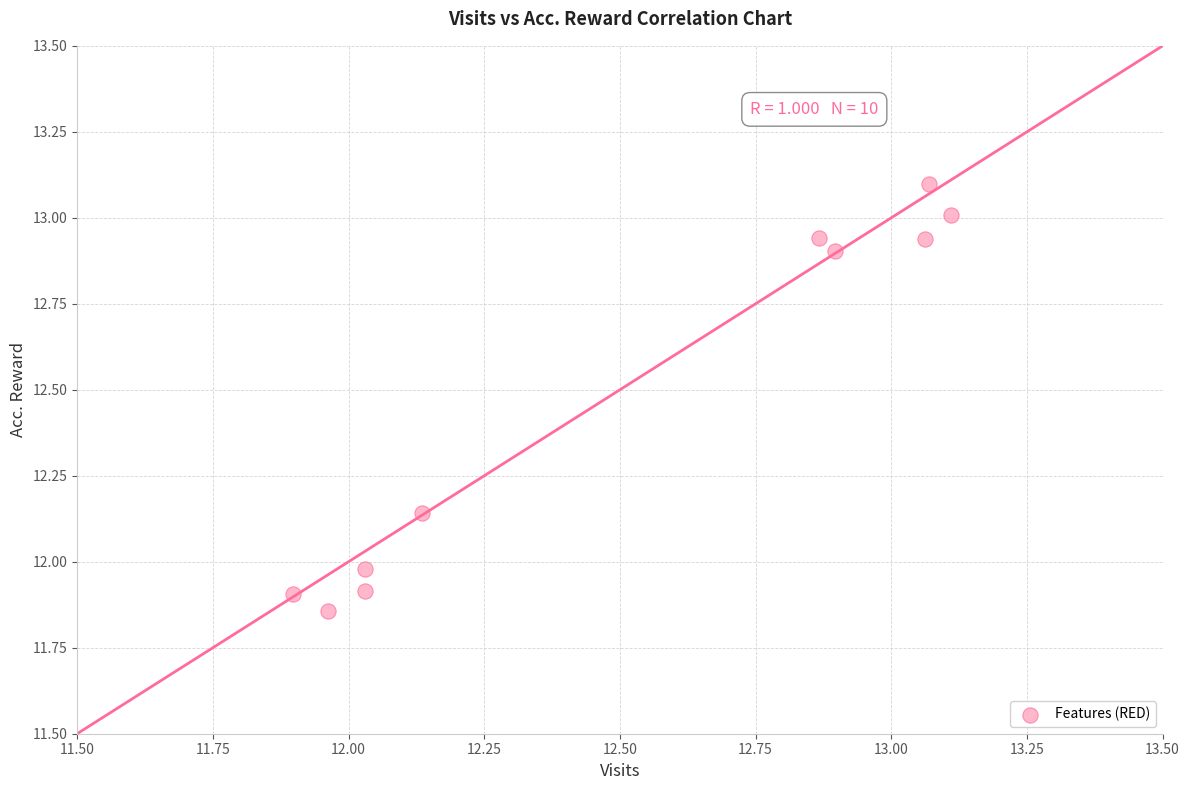

What is the range of X values (max minus min)?

1.2